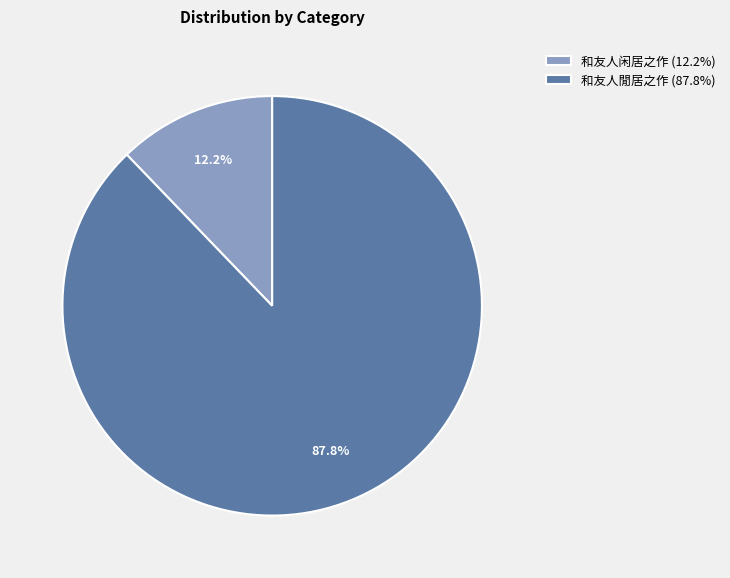

What portion of the pie excludes 和友人閒居之作?

12.2%